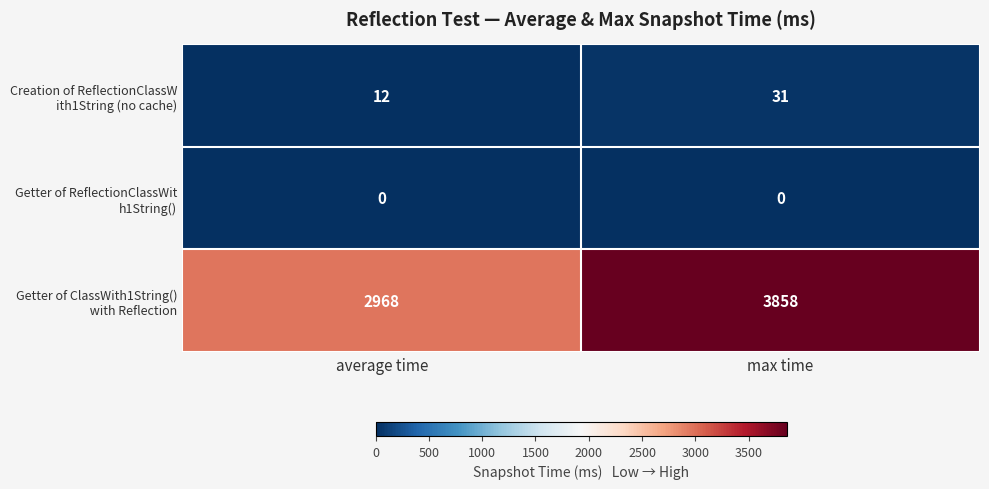

What is the maximum value shown in the chart?

3858